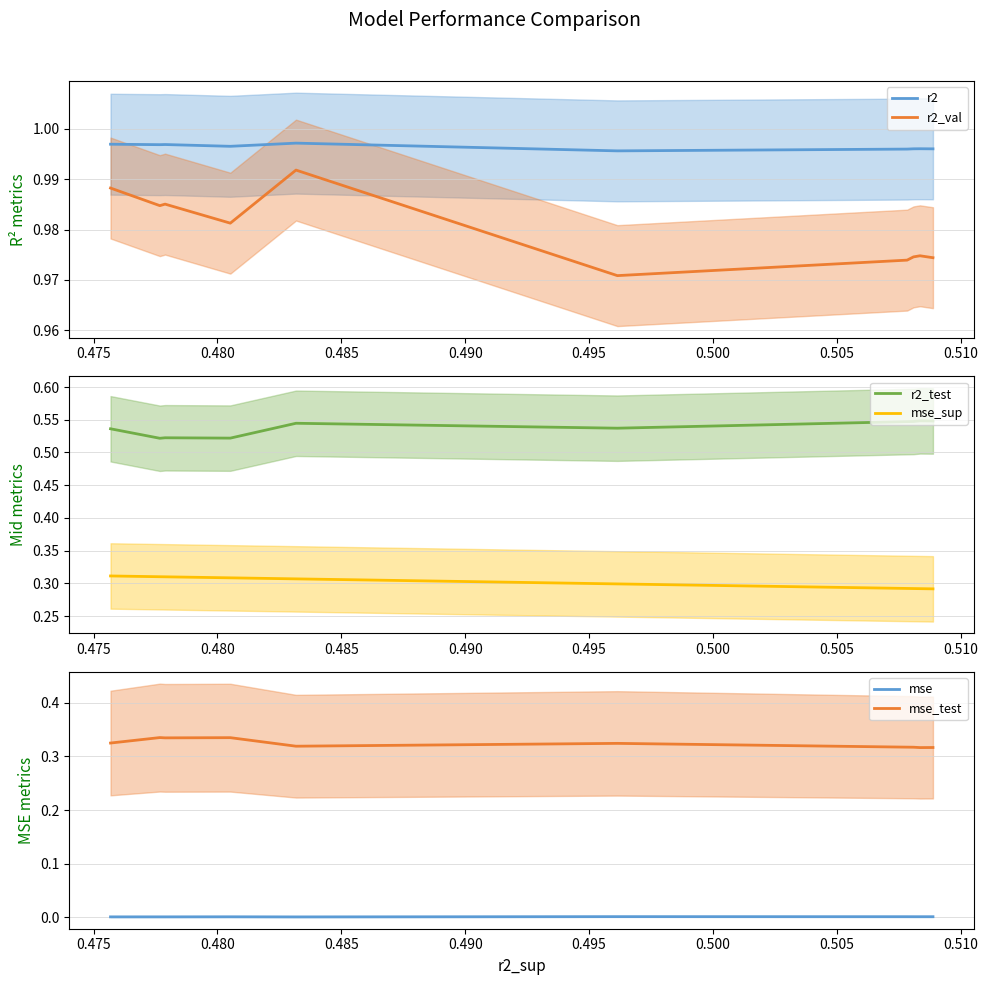

True or false: r2_test has a value of 0.5 at 0.510.

True